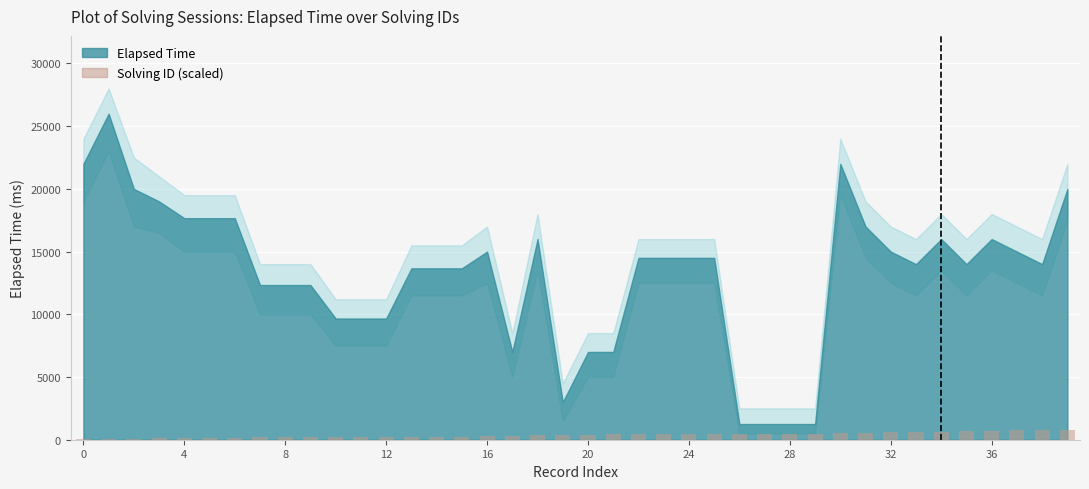

What is the sum of all values?

15261.5